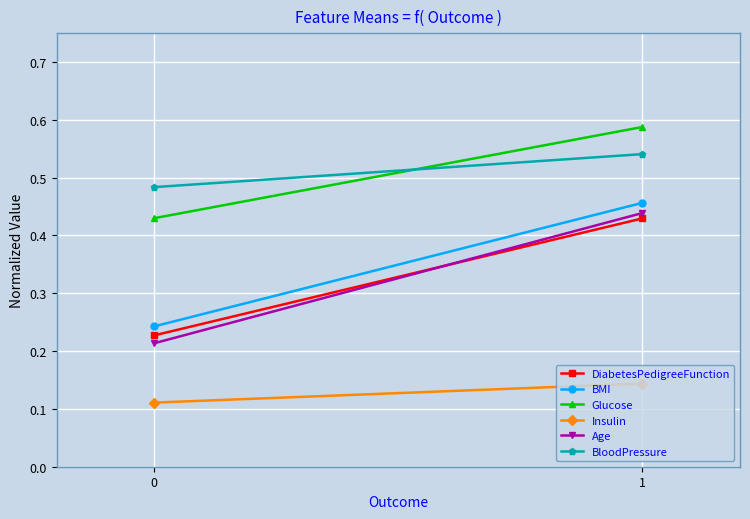

Rank the series by their maximum value, from lowest to highest.

Insulin, DiabetesPedigreeFunction, Age, BMI, BloodPressure, Glucose